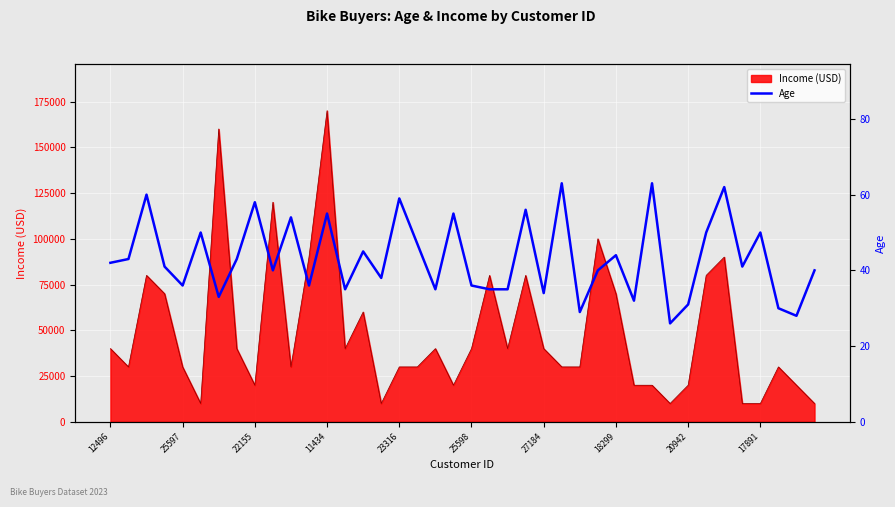

Count the number of values greater than 41.

19